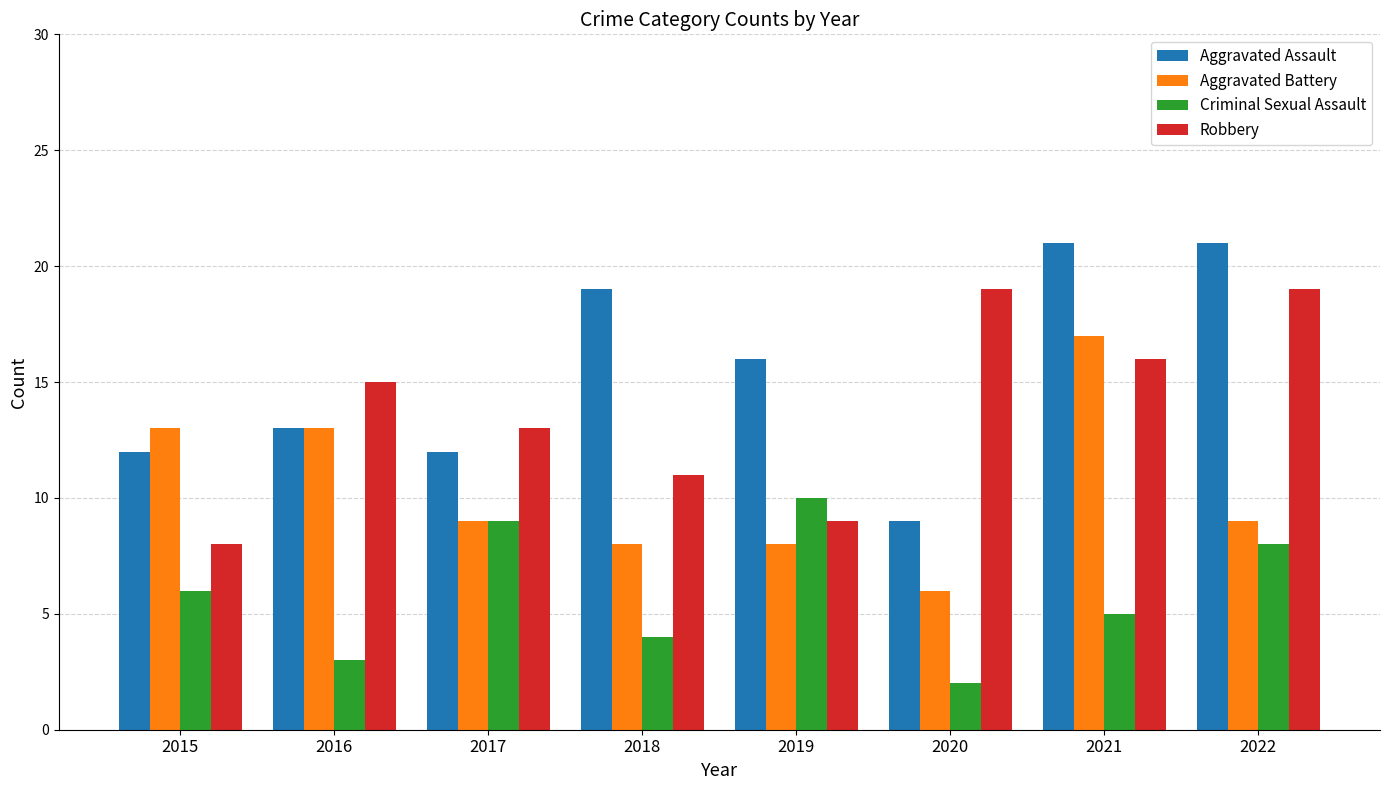

What are all the series names shown in the legend?

Aggravated Assault, Aggravated Battery, Criminal Sexual Assault, Robbery